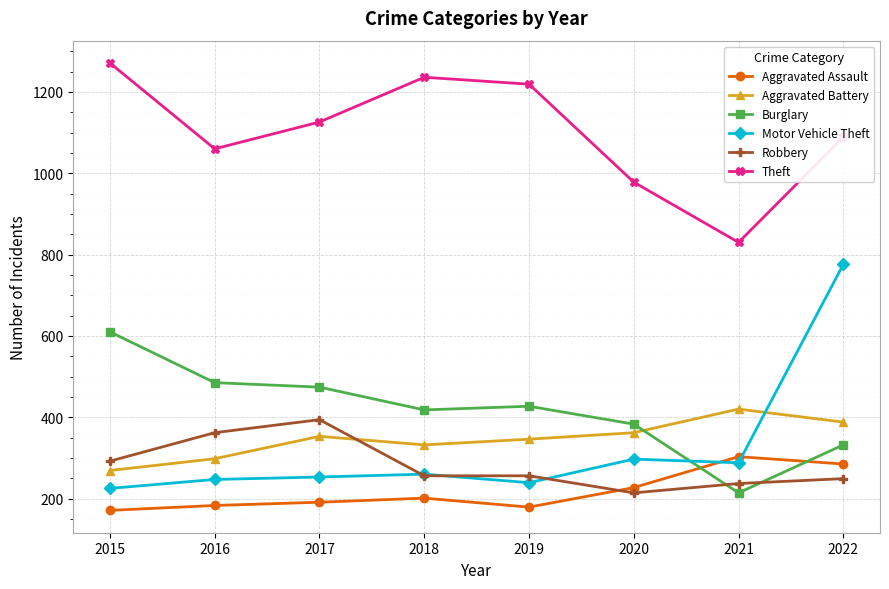

What is the difference between the highest and lowest values at 2022?

840